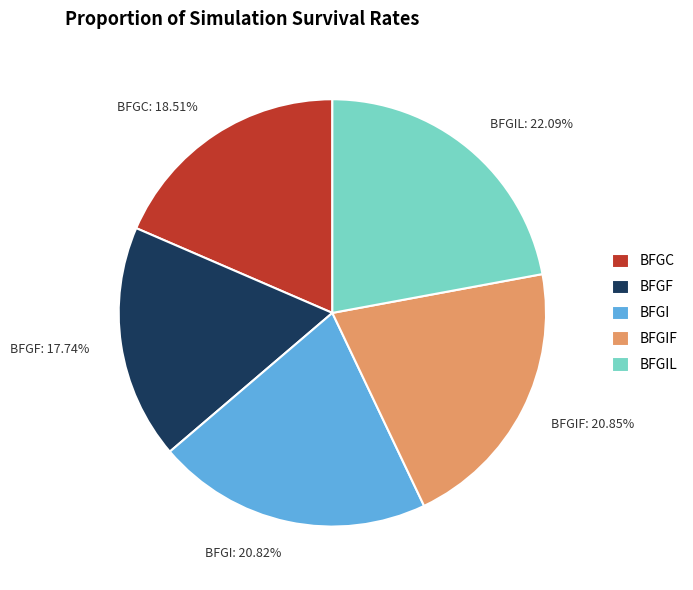

Does any single category account for the majority?

No